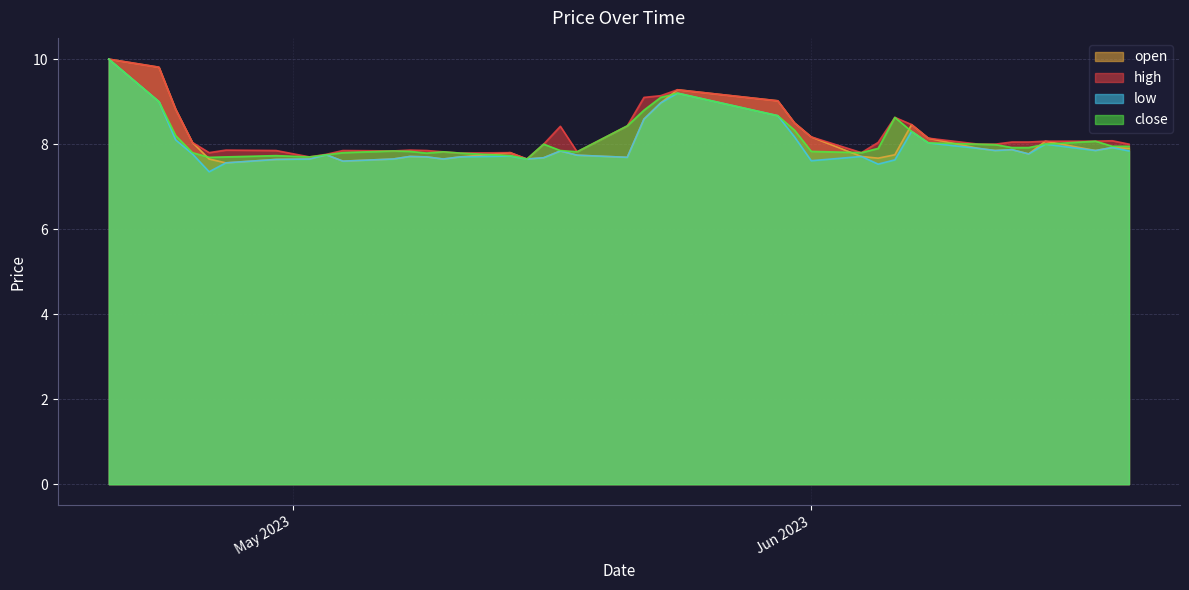

What position from the left is 2023-05-02?

8